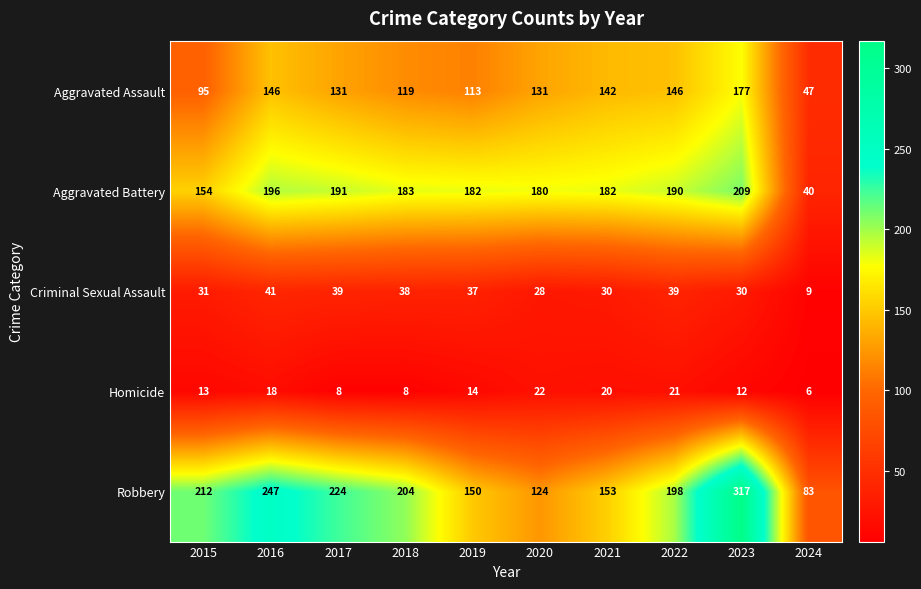

How many data points does each series have?

10